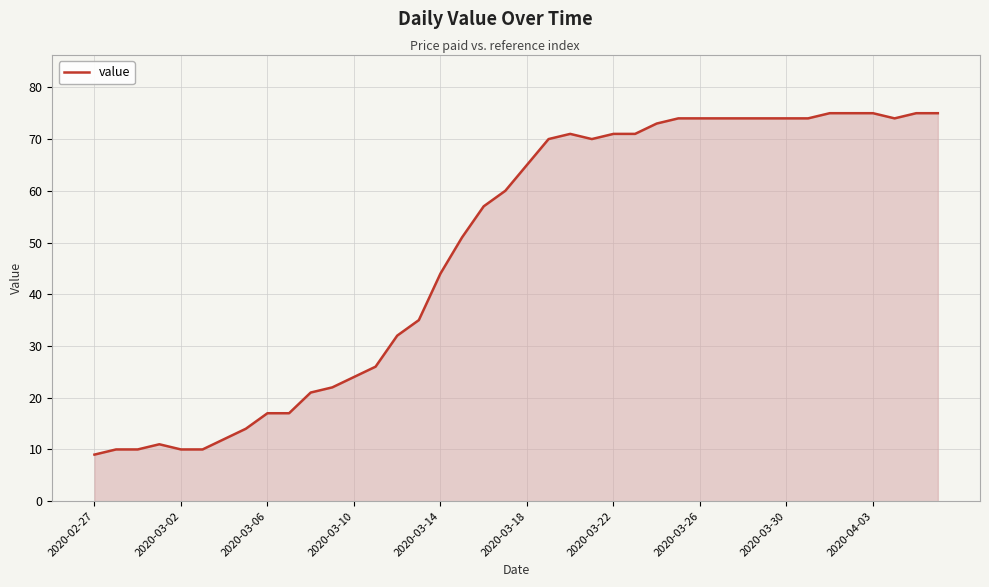

What is the maximum value shown in the chart?

75